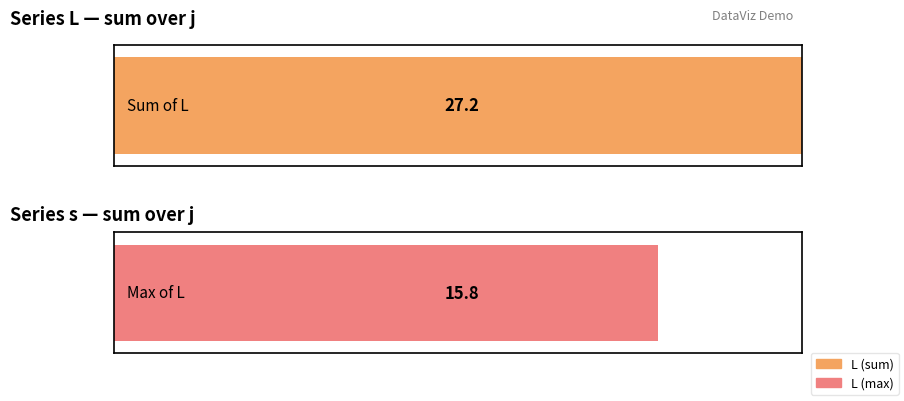

The L series shows 3.1 at 2. True or false?

False